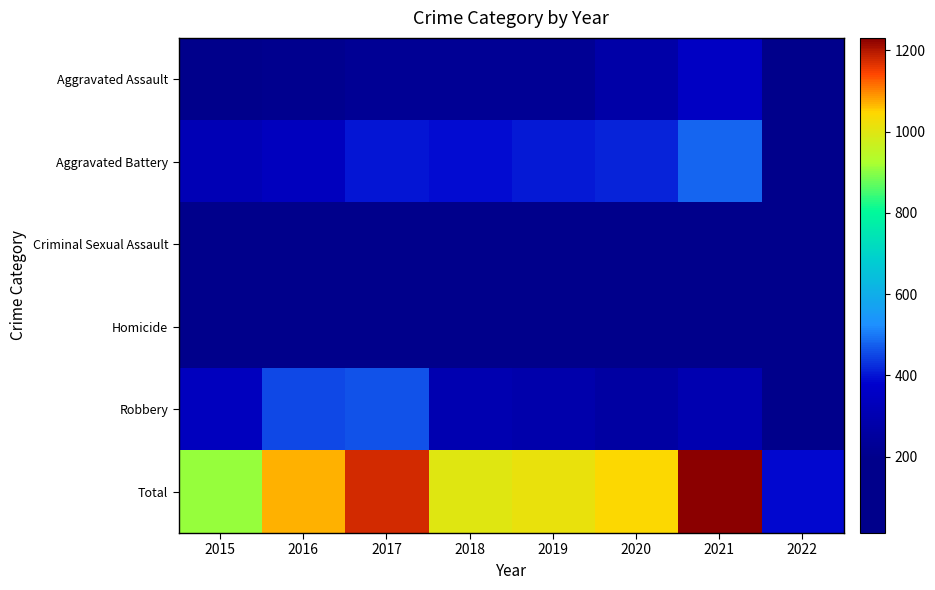

At how many categories does at least one series exceed 889?

7